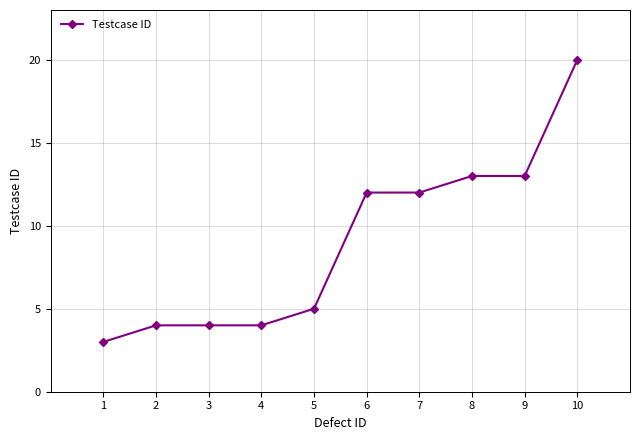

The chart shows a value of 3 at 6. True or false?

False